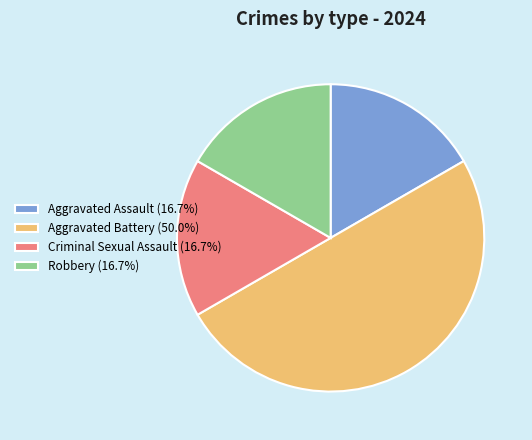

True or false: Robbery accounts for 5% of the total.

False